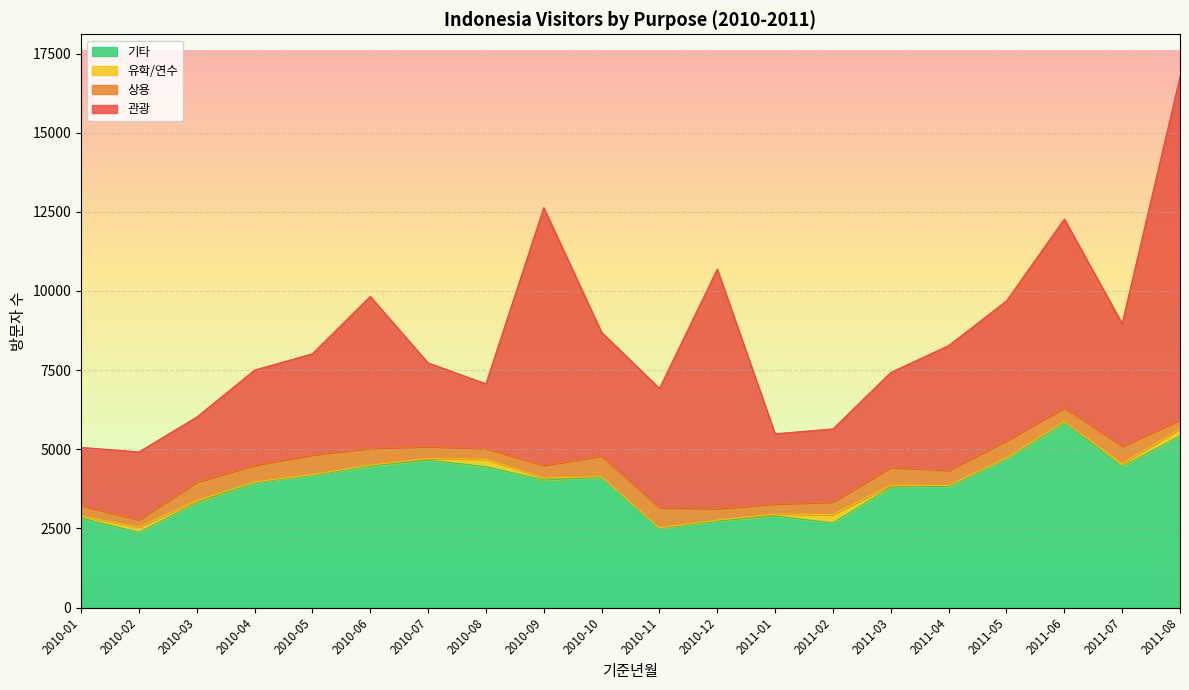

At which label does 기타 reach its peak?

2011-06